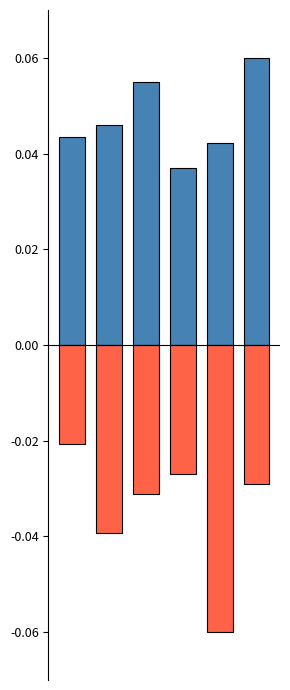

Reading left to right, what are all the values shown in this chart?

Theft: 0=0.0	1=0.0	2=0.1	3=0.0	4=0.0	5=0.1
Robbery: 0=-0.0	1=-0.0	2=-0.0	3=-0.0	4=-0.1	5=-0.0